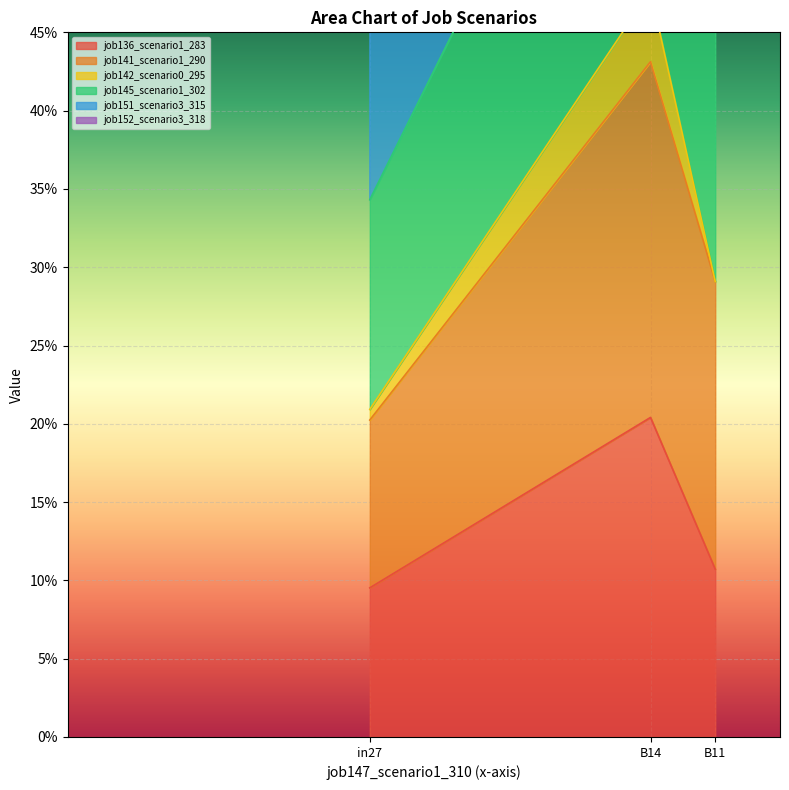

At how many categories does at least one series exceed 0?

3